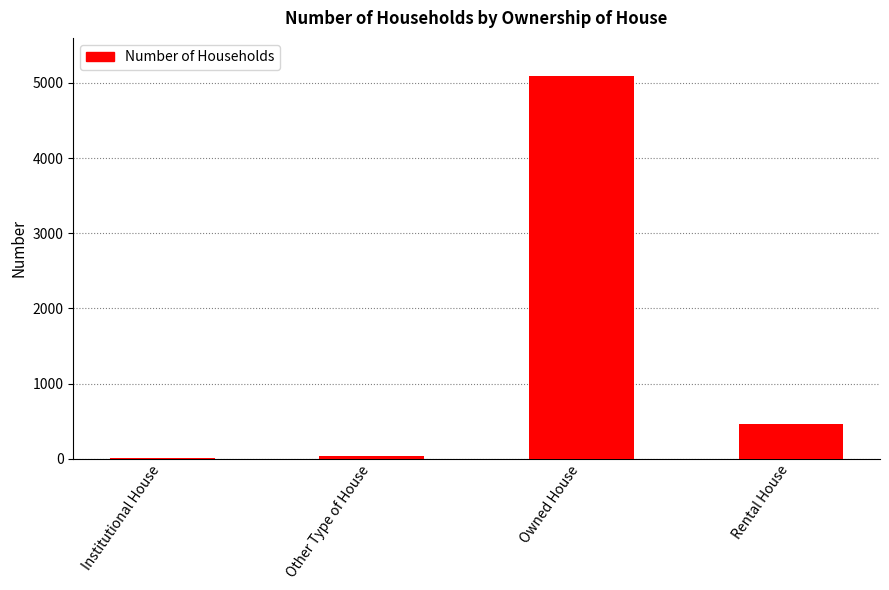

Which category has the highest value across all series?

Owned House